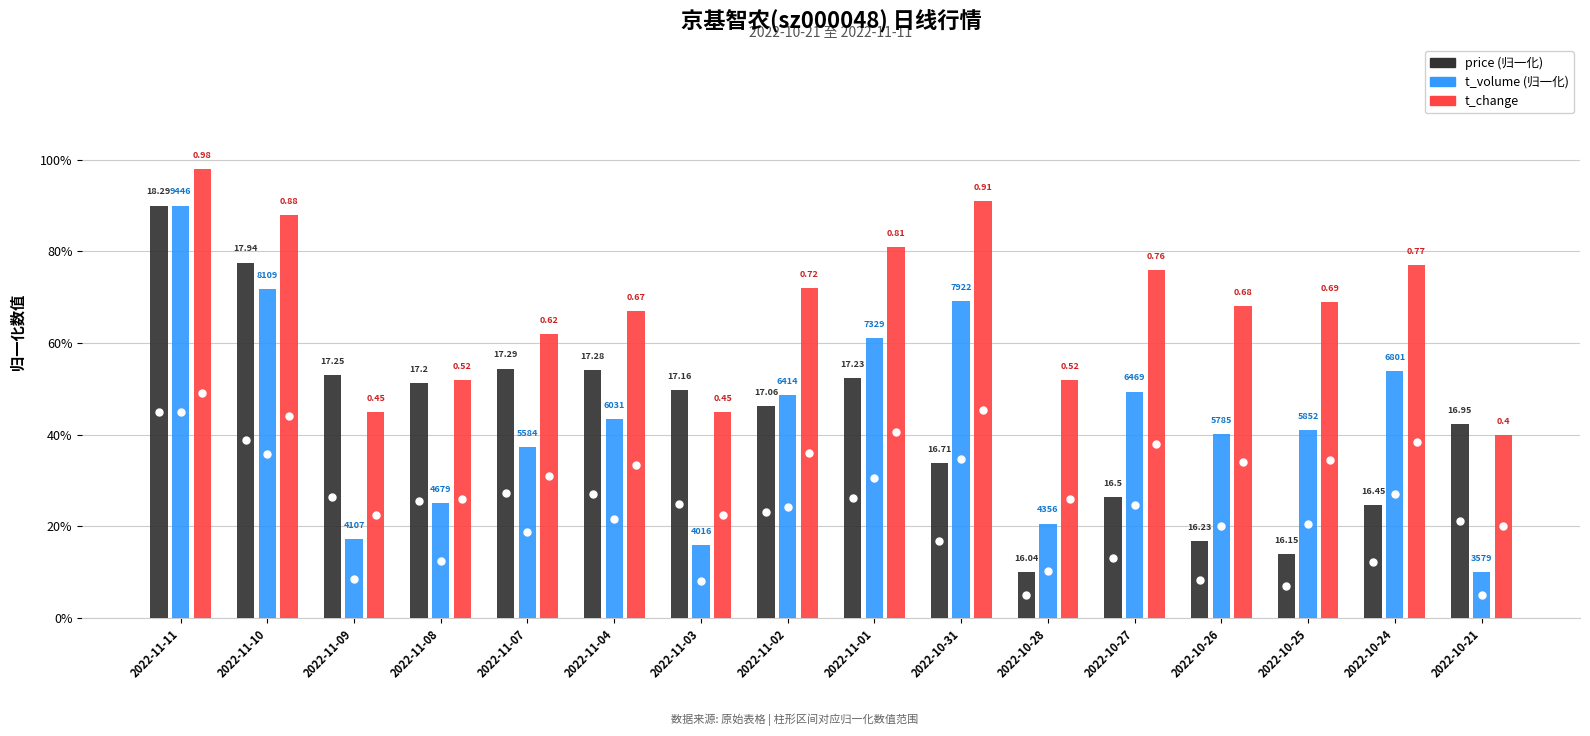

Is it true that t_volume equals 0.1 at 2022-10-28?

False